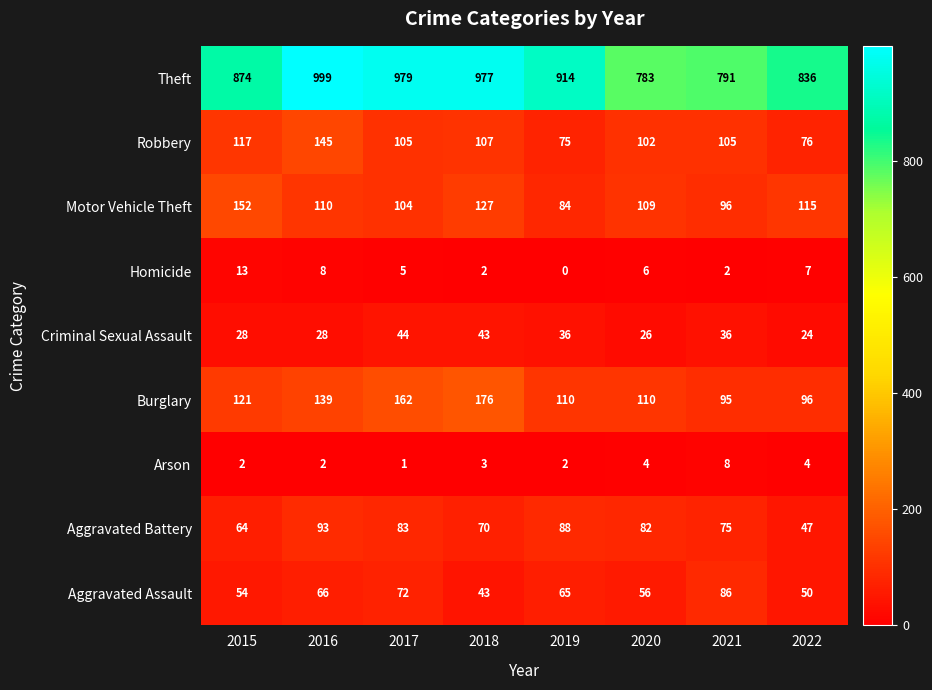

What is the difference between the maximum and minimum values in the Burglary series?

81